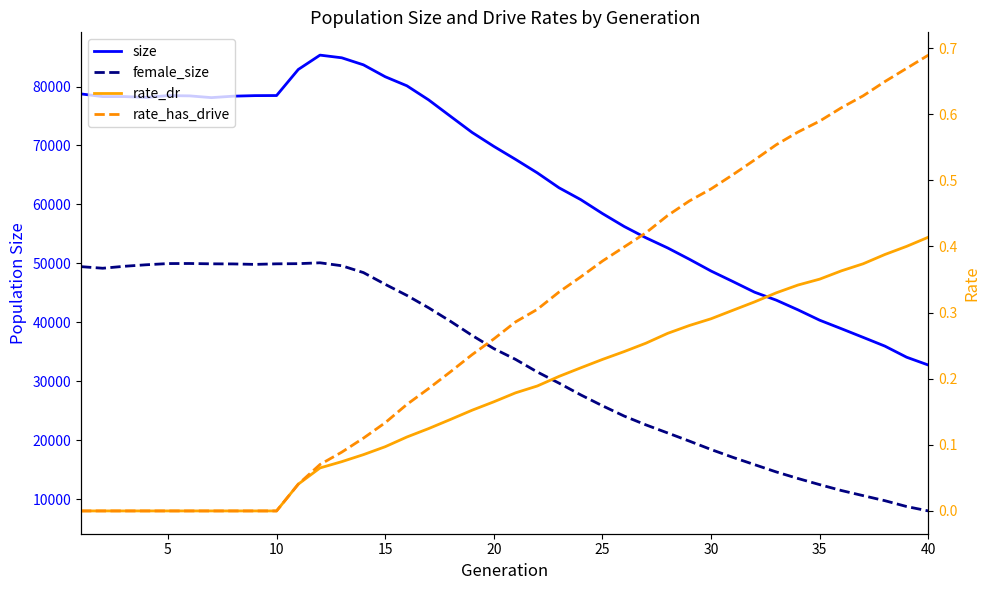

Is it true that rate_has_drive equals 0.2 at 25?

False